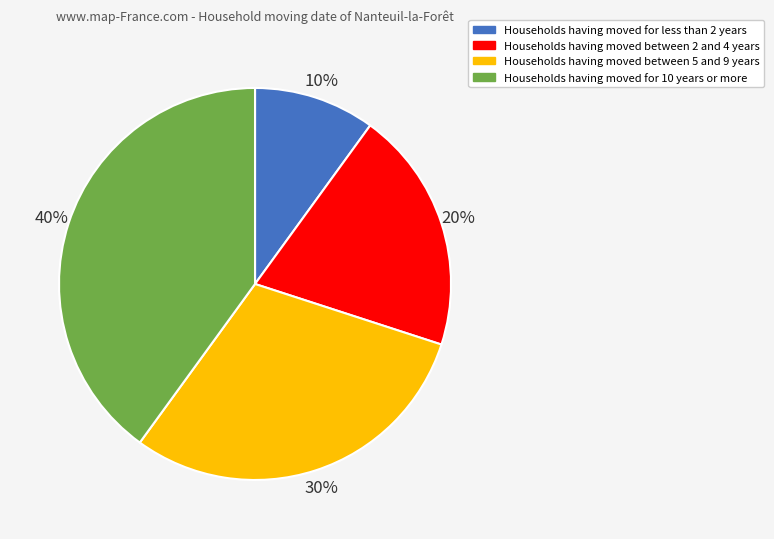

What is the smallest slice in the pie chart?

Households having moved for less than 2 years